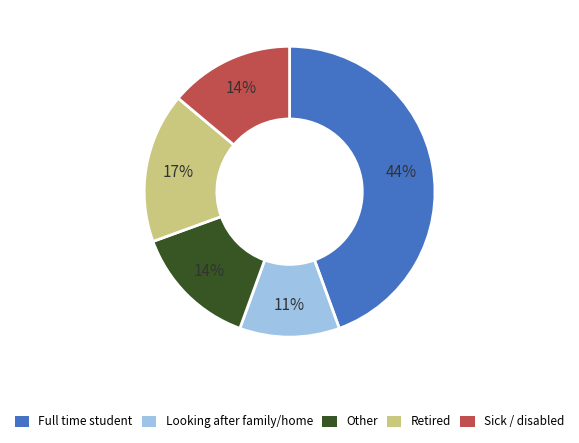

Is it true that Looking after family/home is 11% of the pie?

True